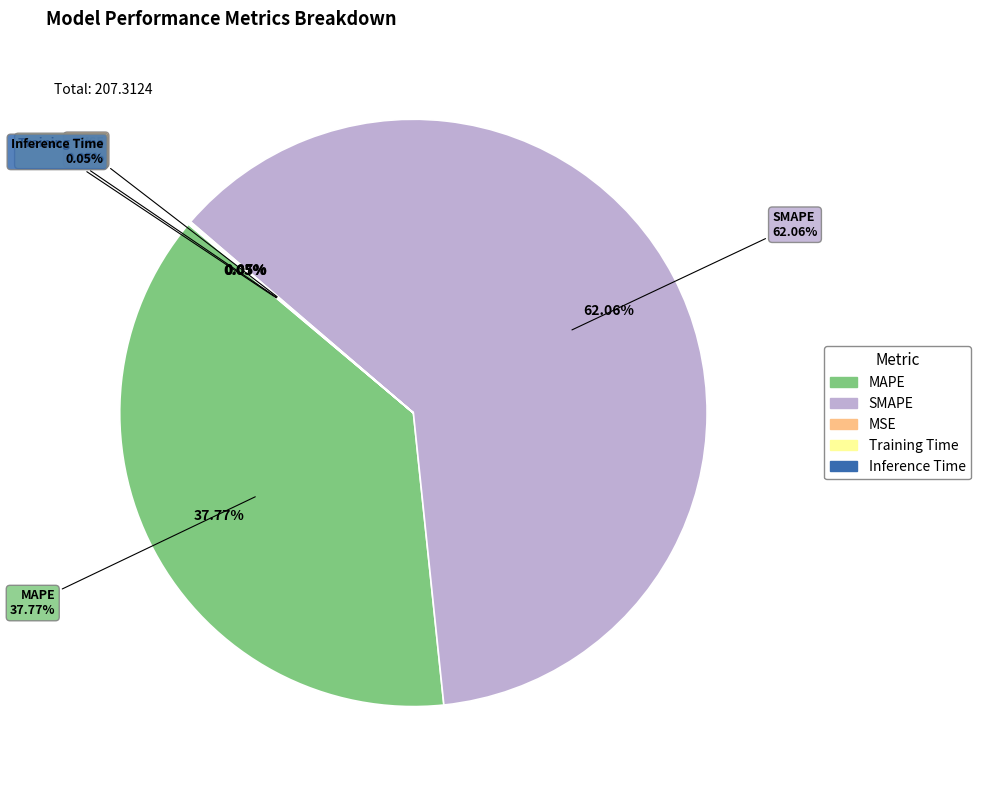

To the nearest percent, what is the difference between the largest and smallest slice percentages?

62%